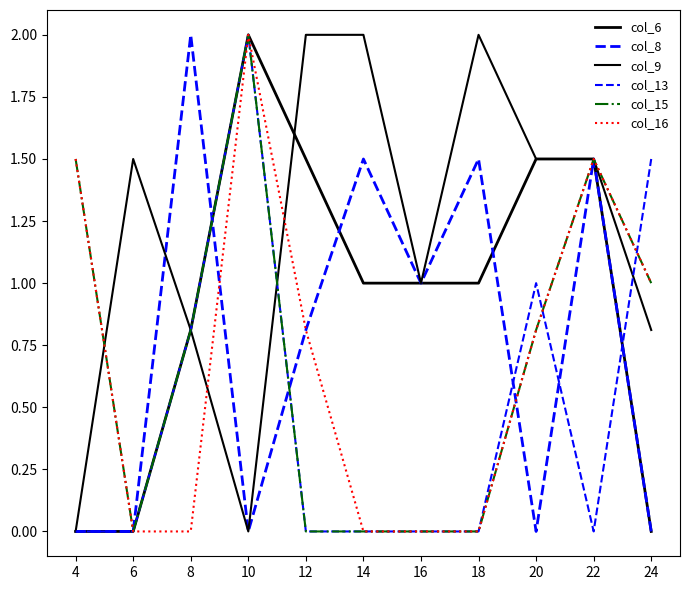

True or false: col_9 and col_16 cross at least once.

True